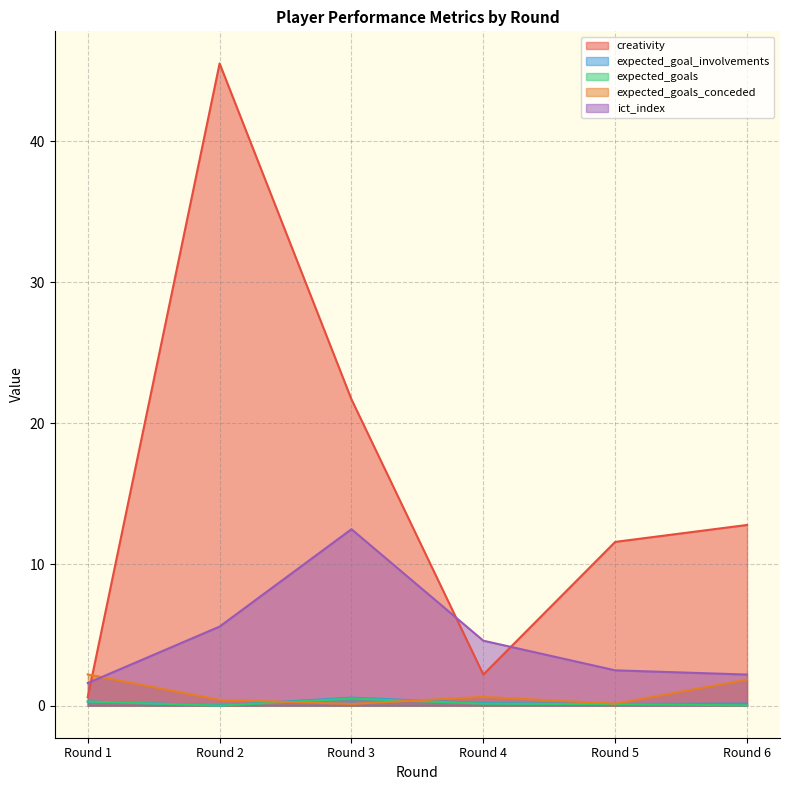

What is the difference between the maximum and minimum values in the expected_goals_conceded series?

2.1